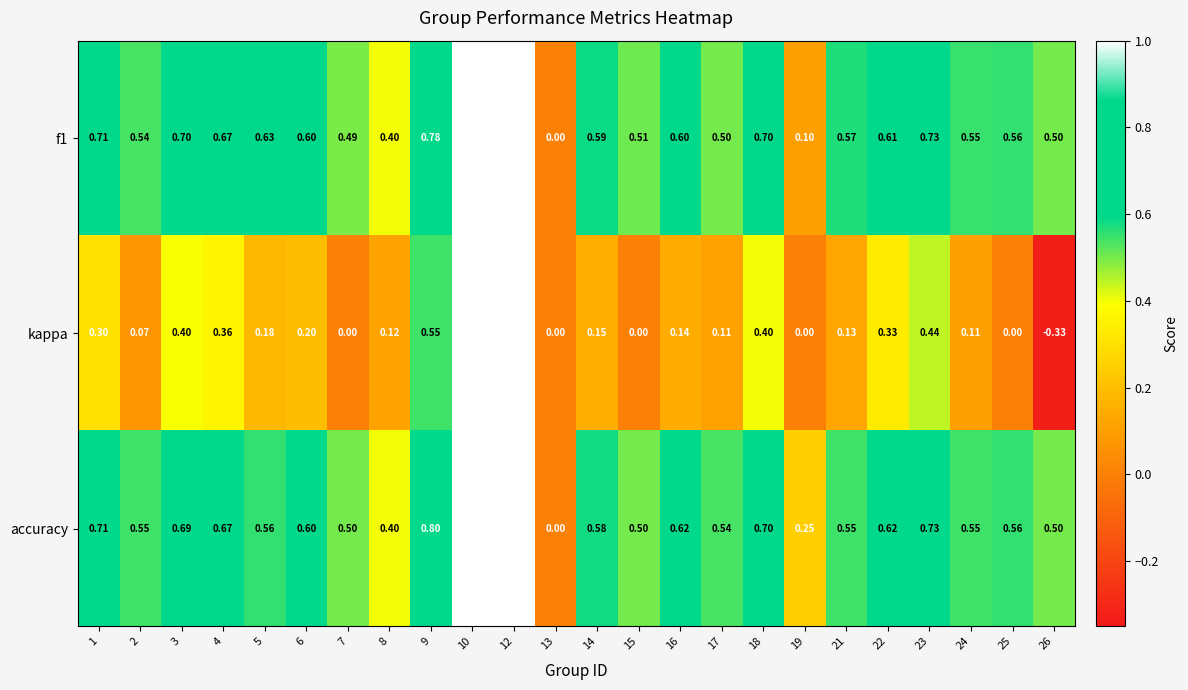

How many values in f1 are above zero?

23